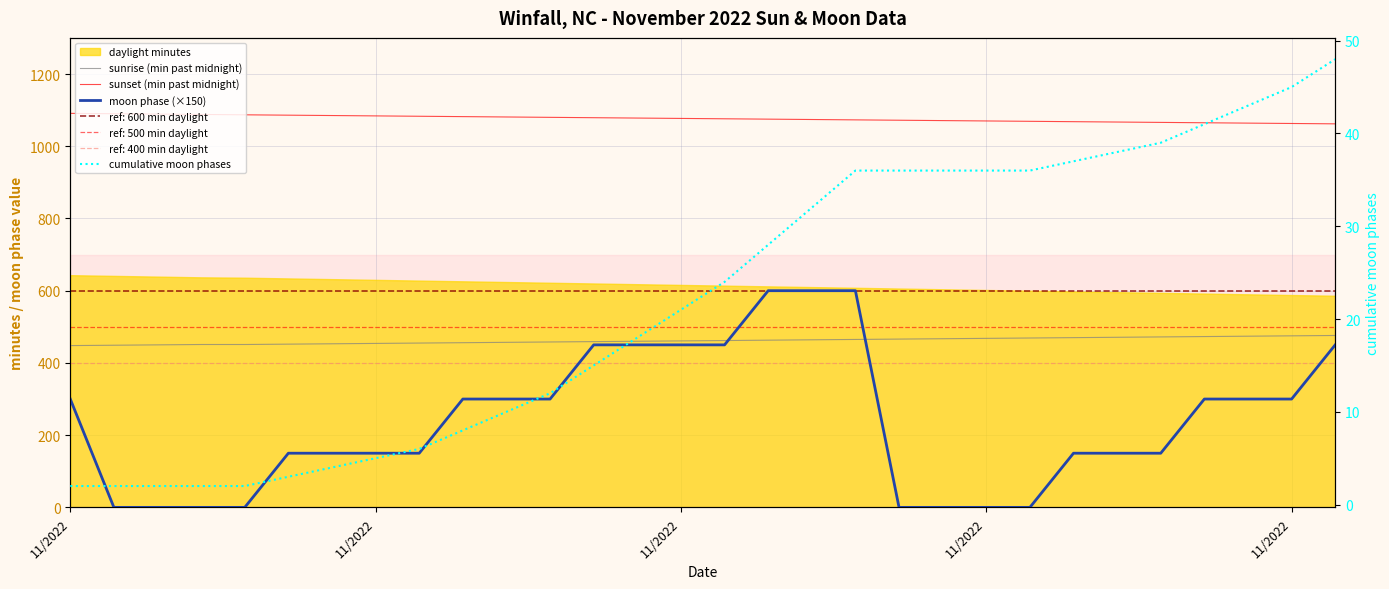

Reading right to left, what are all the values shown in this chart?

sunrise (min past midnight): 476	475	474	473	472	471	470	469	468	467	466	465	464	463	462	461	460	459	458	457	456	455	454	453	452	451	451	450	449	448
sunset (min past midnight): 1062	1063	1064	1065	1066	1067	1068	1069	1070	1071	1072	1073	1074	1075	1076	1077	1078	1079	1080	1081	1082	1083	1084	1085	1086	1087	1088	1089	1090	1091
moon phase (×150): 450	300	300	300	150	150	150	0	0	0	0	600	600	600	450	450	450	450	300	300	300	150	150	150	150	0	0	0	0	300
cumulative moon phases: 48	45	43	41	39	38	37	36	36	36	36	36	32	28	24	21	18	15	12	10	8	6	5	4	3	2	2	2	2	2